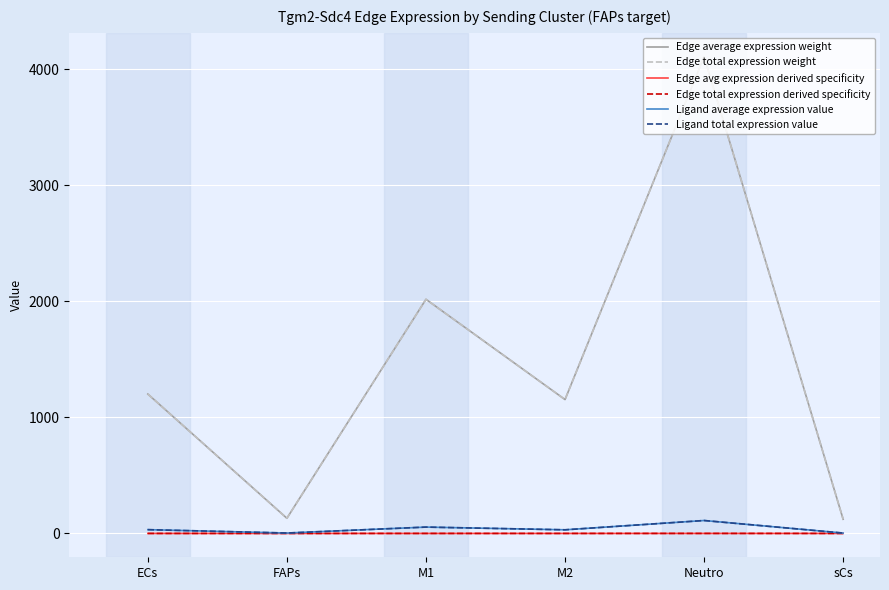

How many lines are shown in the chart?

6